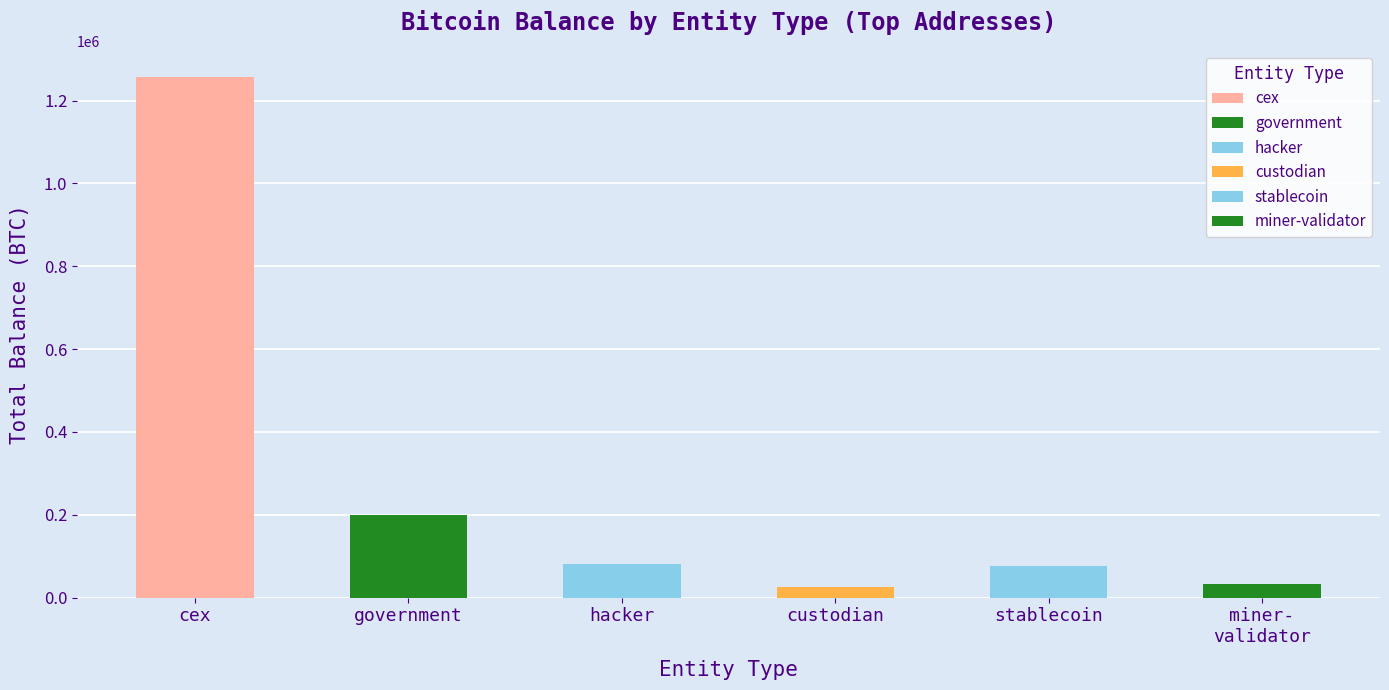

List the labels in order of value, smallest first.

custodian, miner- validator, stablecoin, hacker, government, cex